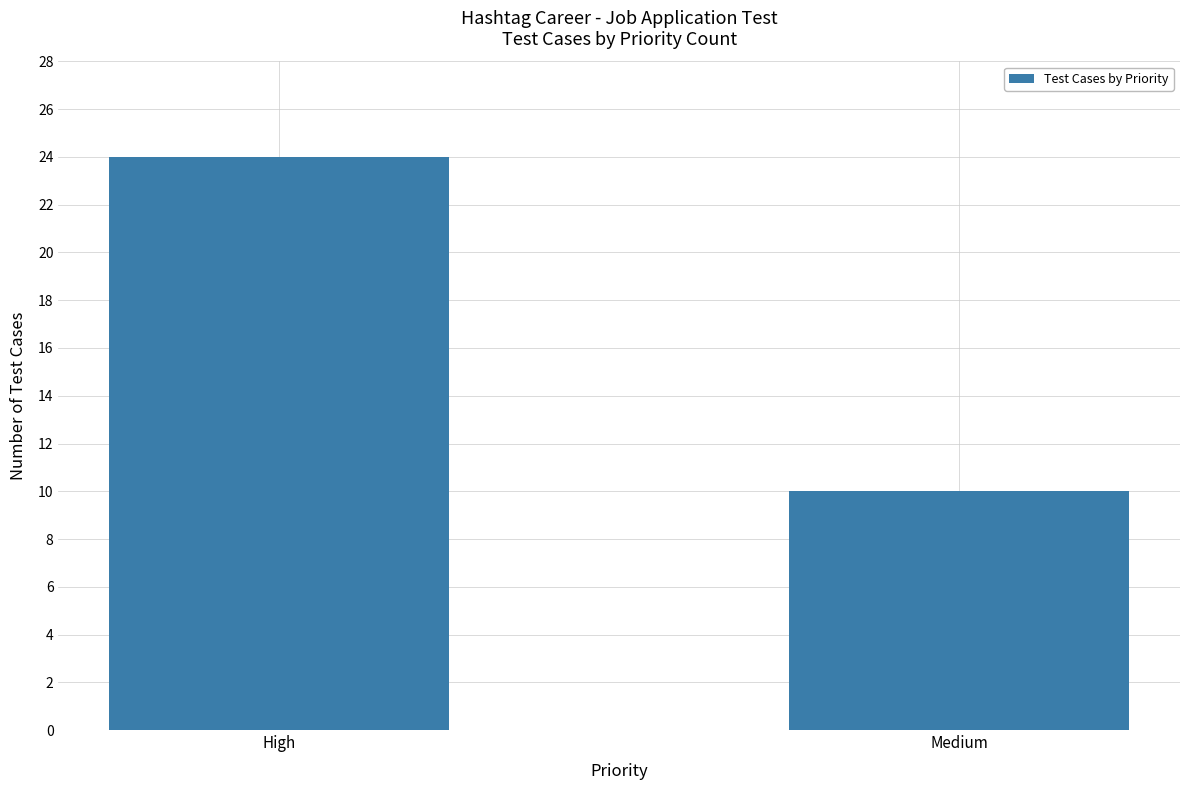

True or false: the data shows 10 at Medium.

True